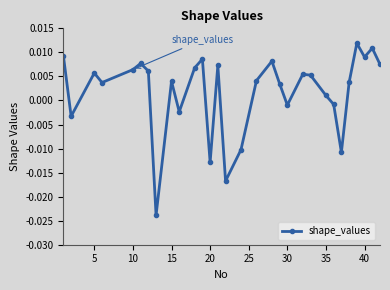

How many points are higher than both their immediate neighbors (excluding endpoints)?

9